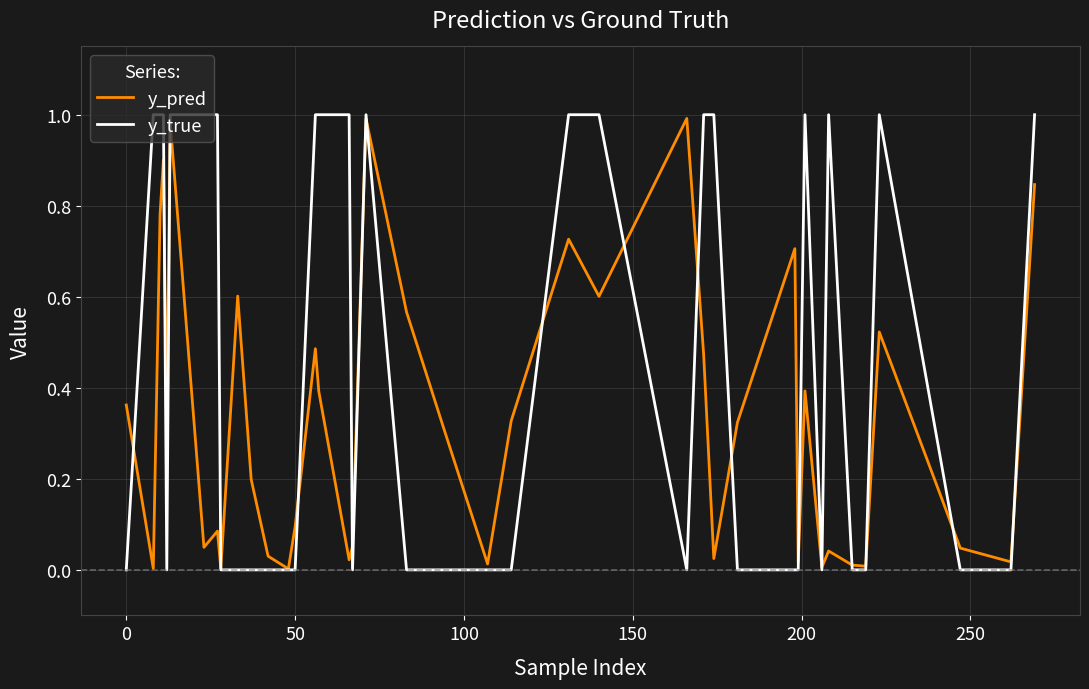

List the series in order of their overall mean, highest first.

y_true, y_pred